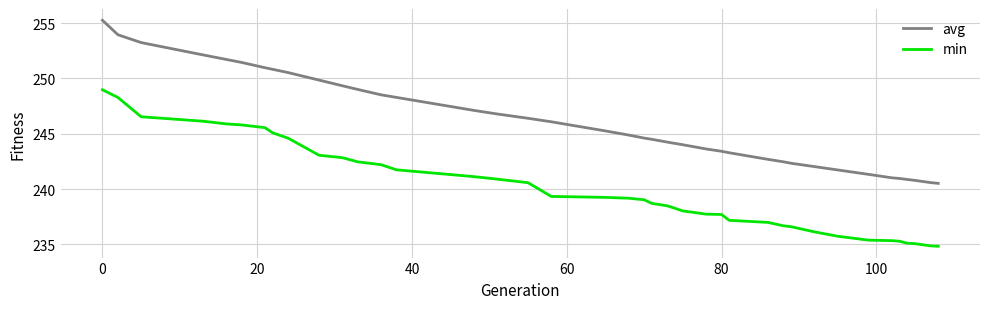

What is the greatest value displayed?

255.3